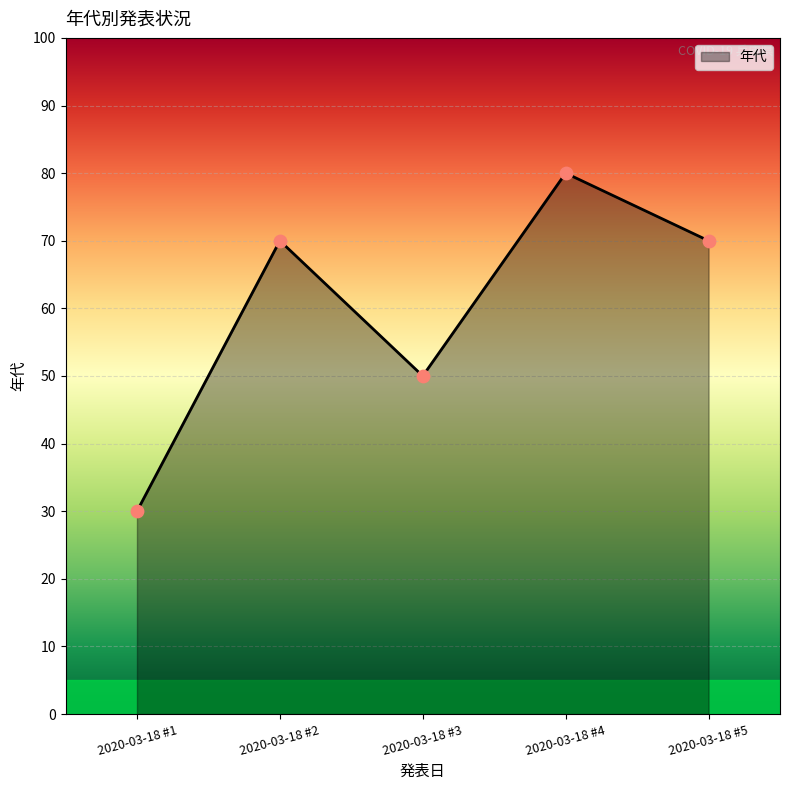

Between 2020-03-18 #1 and 2020-03-18 #2, which is larger?

2020-03-18 #2